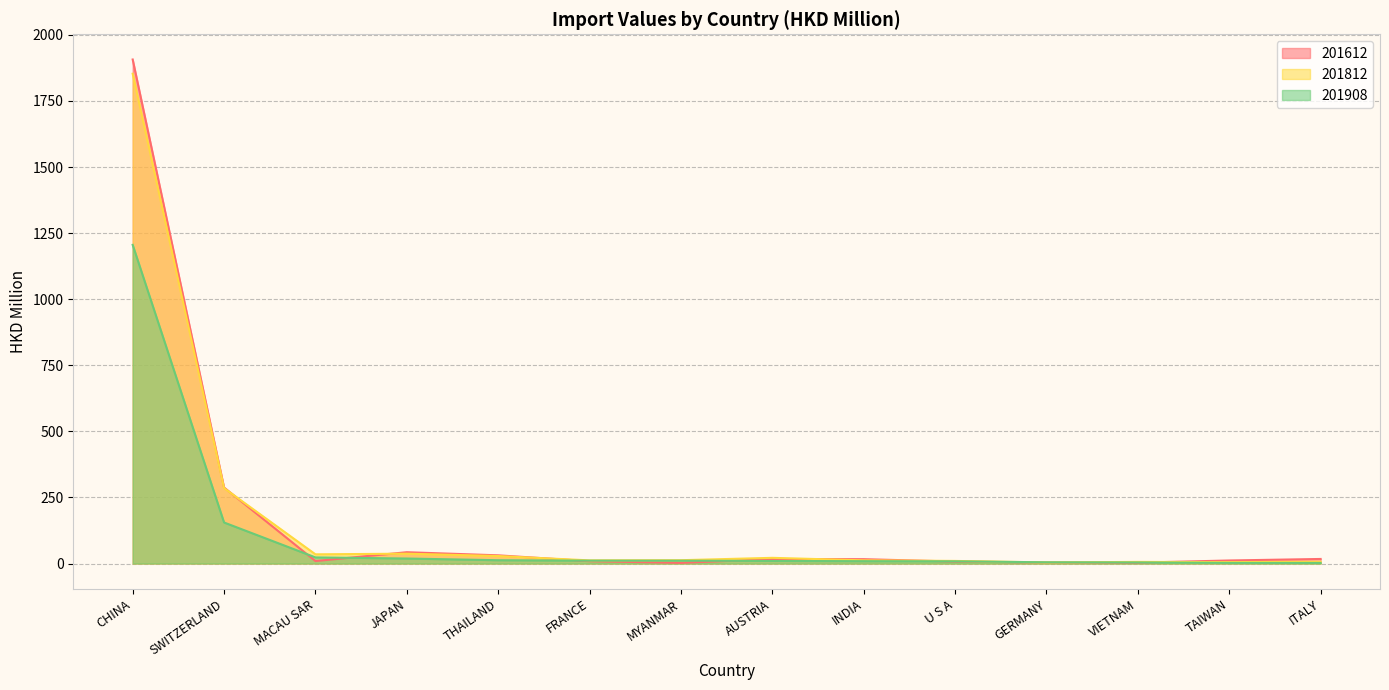

Which series ends up on top after the final intersection of 201812 and 201612?

201612